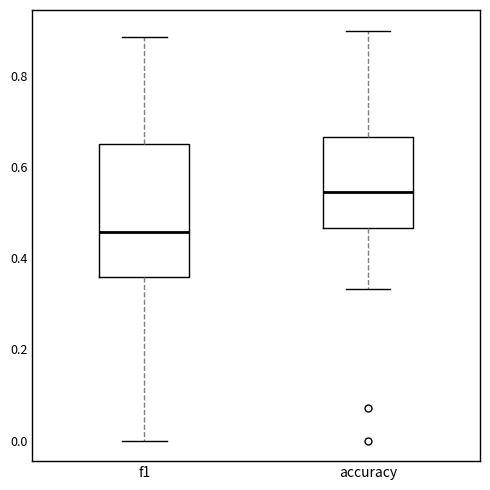

Reading left to right, read every box against the y-axis: the position of its median line, the range the box covers, and the ends of its whiskers. The values are not printed on the chart, so give them approximately, as read against the axis.

f1: median 0.46, box 0.36 to 0.66, whiskers 0.00 to 0.88
accuracy: median 0.54, box 0.46 to 0.66, whiskers 0.34 to 0.90